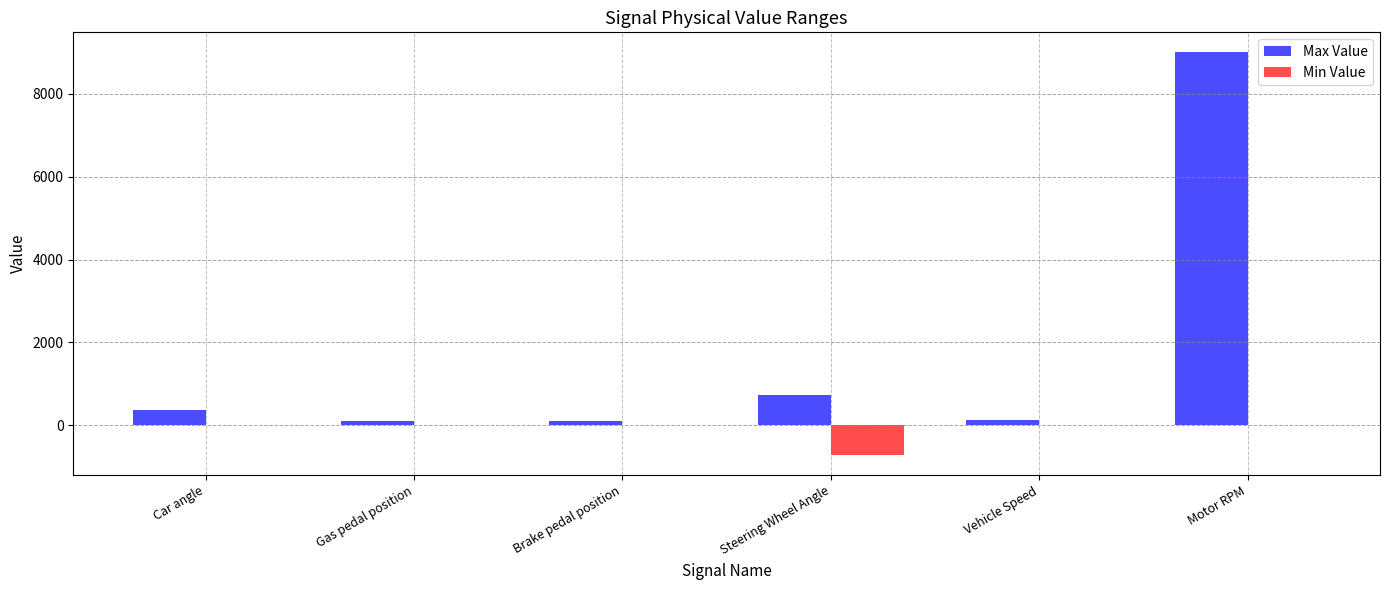

What are all the series names shown in the legend?

Max Value, Min Value